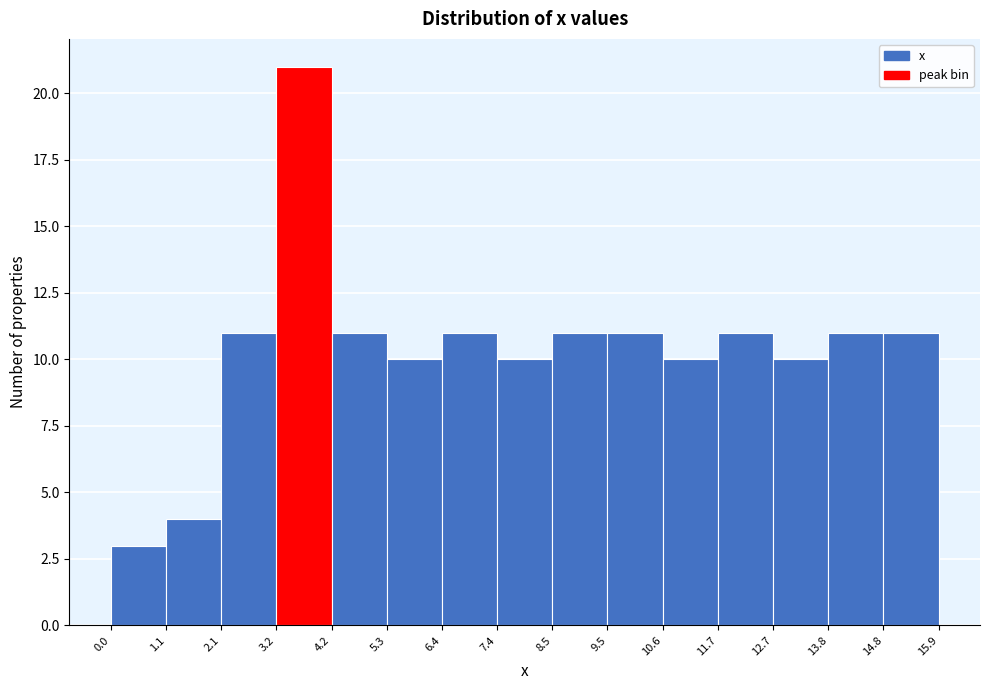

How tall is the bar that spans 4.2 to 5.3 on the x-axis? The values are not printed on the chart, so give them approximately, as read against the axis.

11